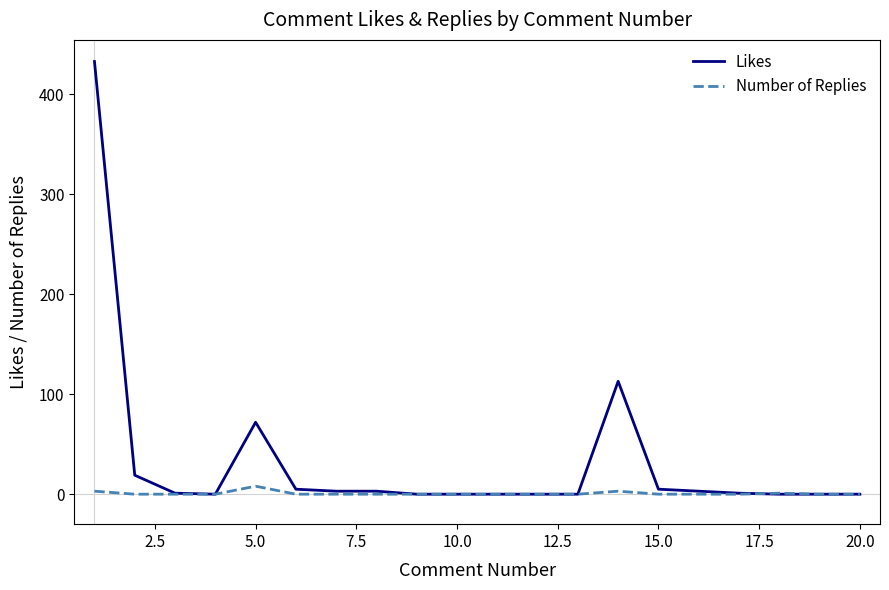

What is the maximum value shown in the chart?

433